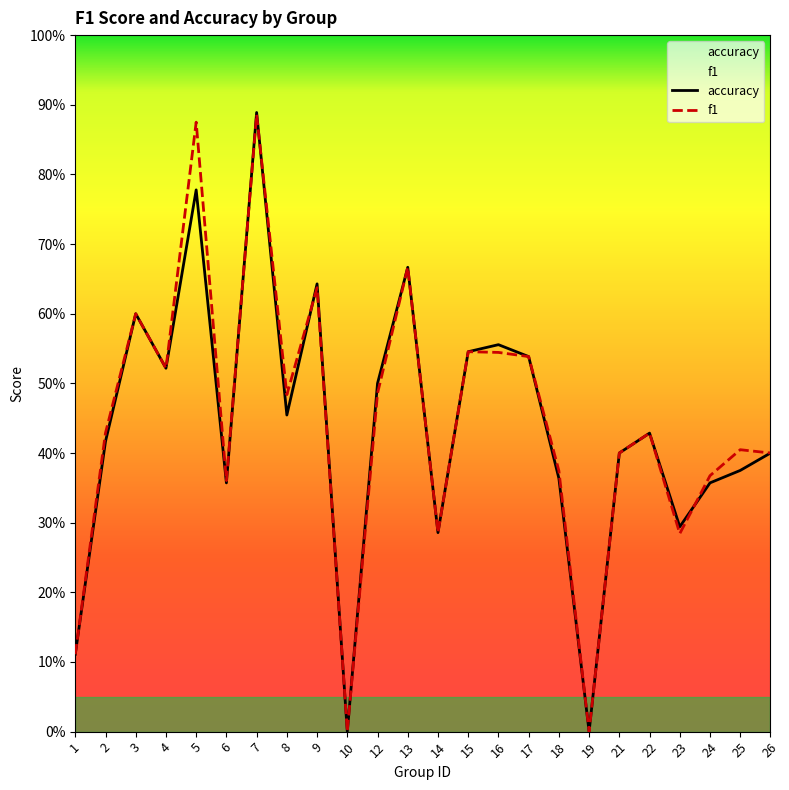

Reading left to right, list all the values displayed in this chart.

f1: 0.1	0.4	0.6	0.5	0.9	0.4	0.9	0.5	0.6	0.0	0.5	0.7	0.3	0.5	0.5	0.5	0.4	0.0	0.4	0.4	0.3	0.4	0.4	0.4
accuracy: 0.1	0.4	0.6	0.5	0.8	0.4	0.9	0.5	0.6	0.0	0.5	0.7	0.3	0.5	0.6	0.5	0.4	0.0	0.4	0.4	0.3	0.4	0.4	0.4